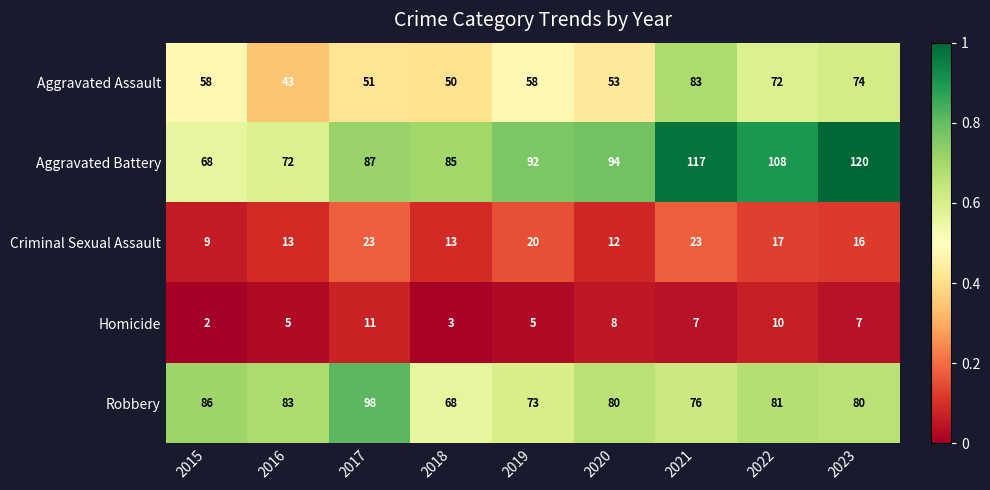

True or false: Aggravated Assault has a value of 16 at 2015.

False